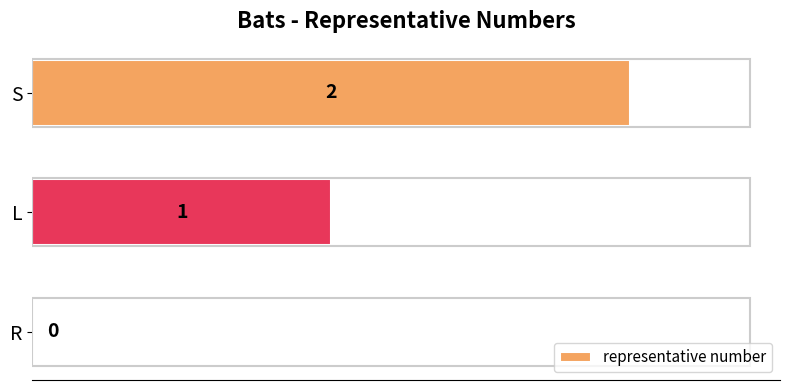

The chart shows a value of 1 at L. True or false?

True